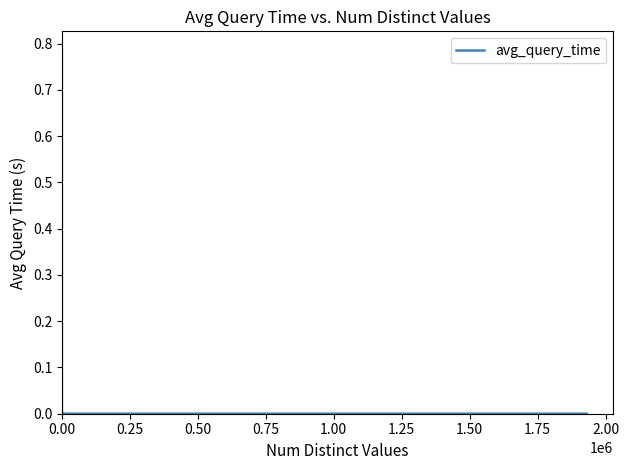

How many lines are shown in the chart?

1